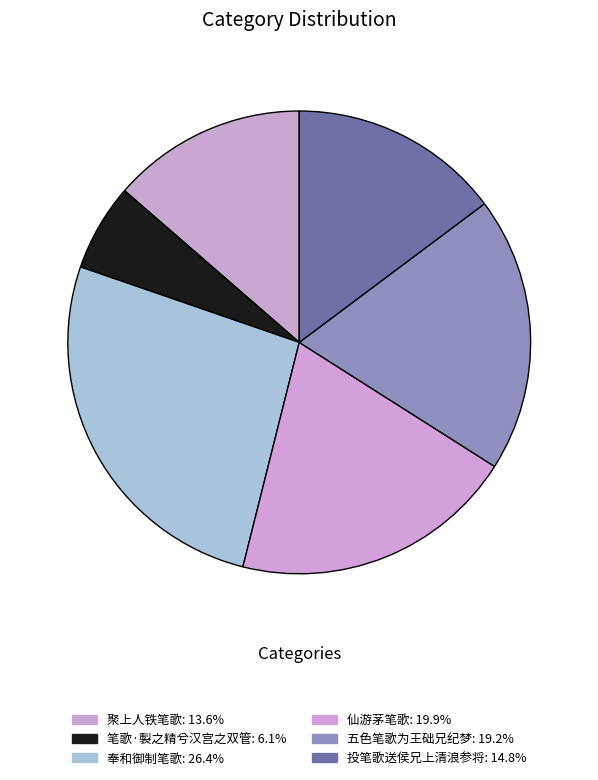

To the nearest percent, what is the combined percentage of 笔歌·製之精兮汉宫之双管 and 奉和御制笔歌?

32%